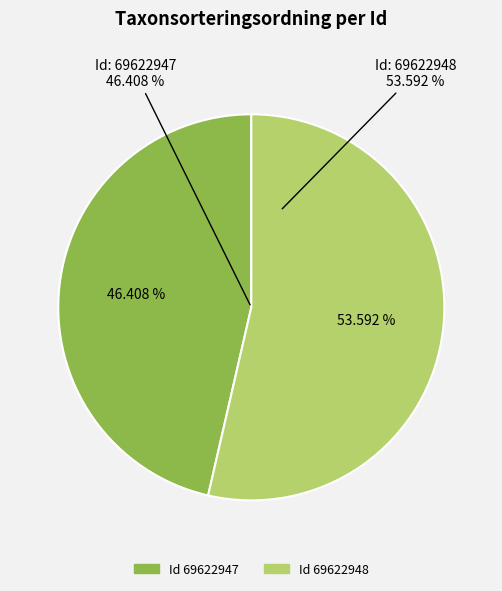

Is it true that 69622947 is 46% of the pie?

True